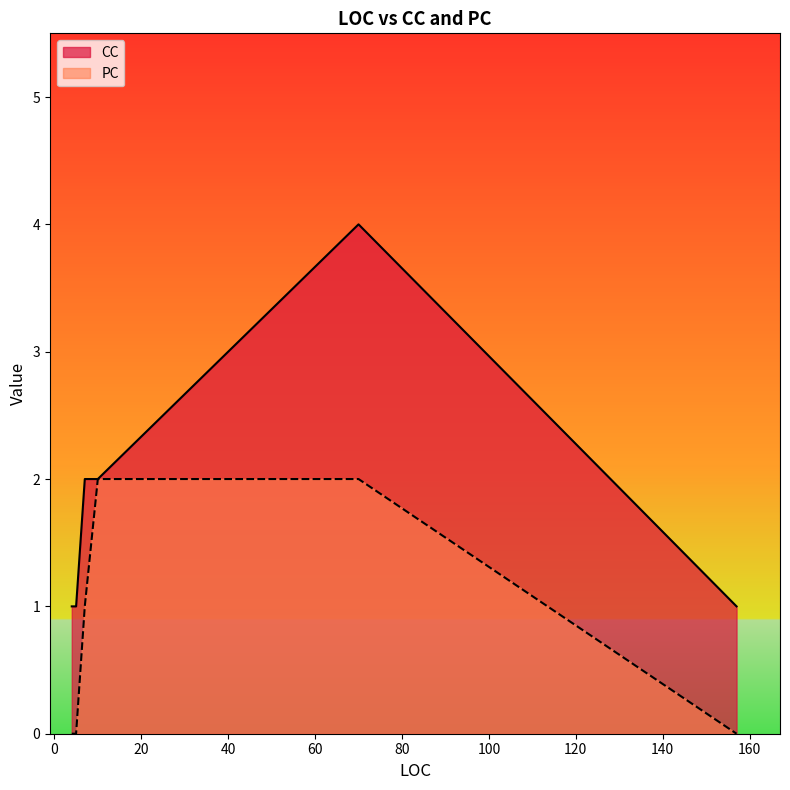

At 4, list the series in order from smallest to largest.

PC, CC